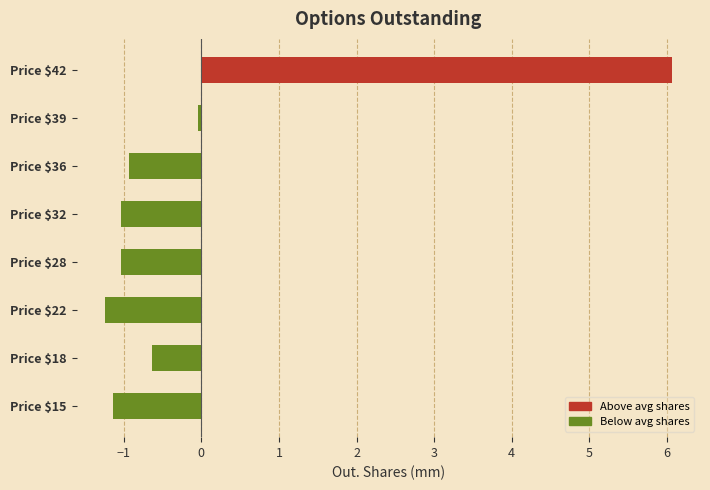

True or false: the data shows -1.2 at Price $22.

True